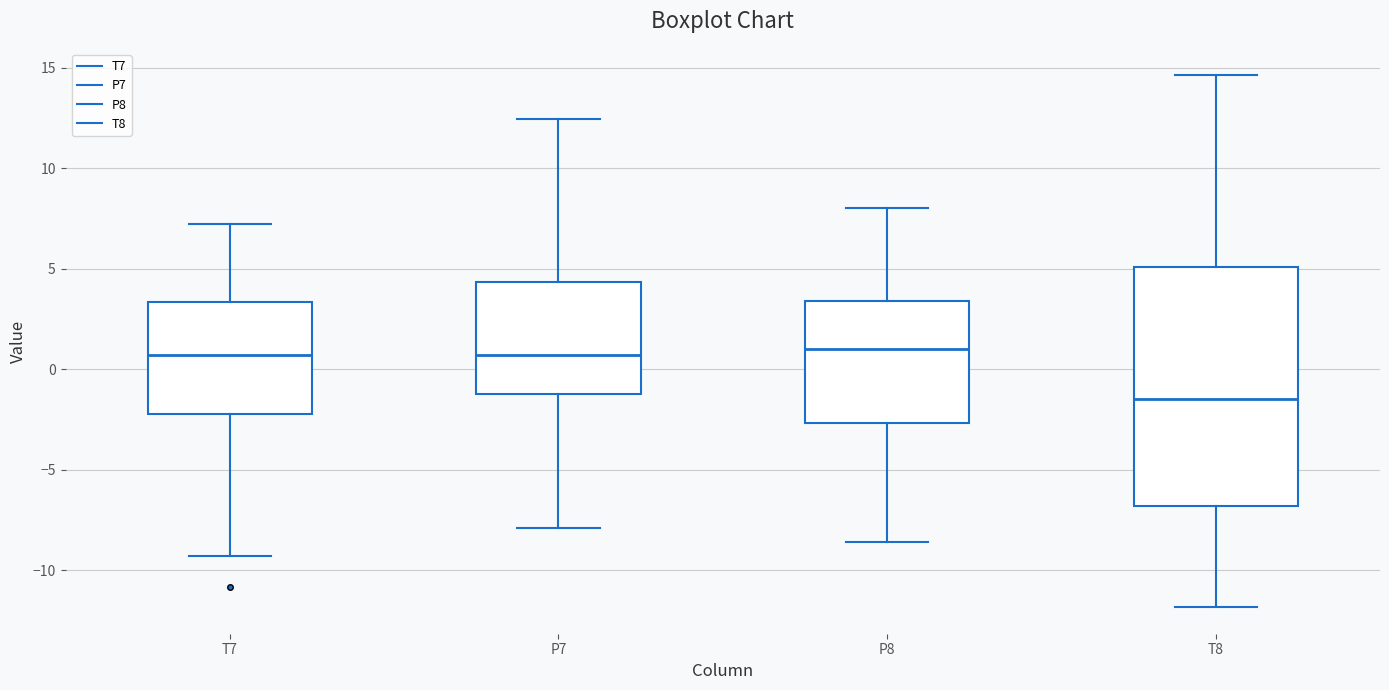

Reading left to right, read every box against the y-axis: the position of its median line, the range the box covers, and the ends of its whiskers. The values are not printed on the chart, so give them approximately, as read against the axis.

T7: median 0.5, box -2.0 to 3.5, whiskers -9.5 to 7.0
P7: median 0.5, box -1.0 to 4.5, whiskers -8.0 to 12.5
P8: median 1.0, box -2.5 to 3.5, whiskers -8.5 to 8.0
T8: median -1.5, box -7.0 to 5.0, whiskers -12.0 to 14.5